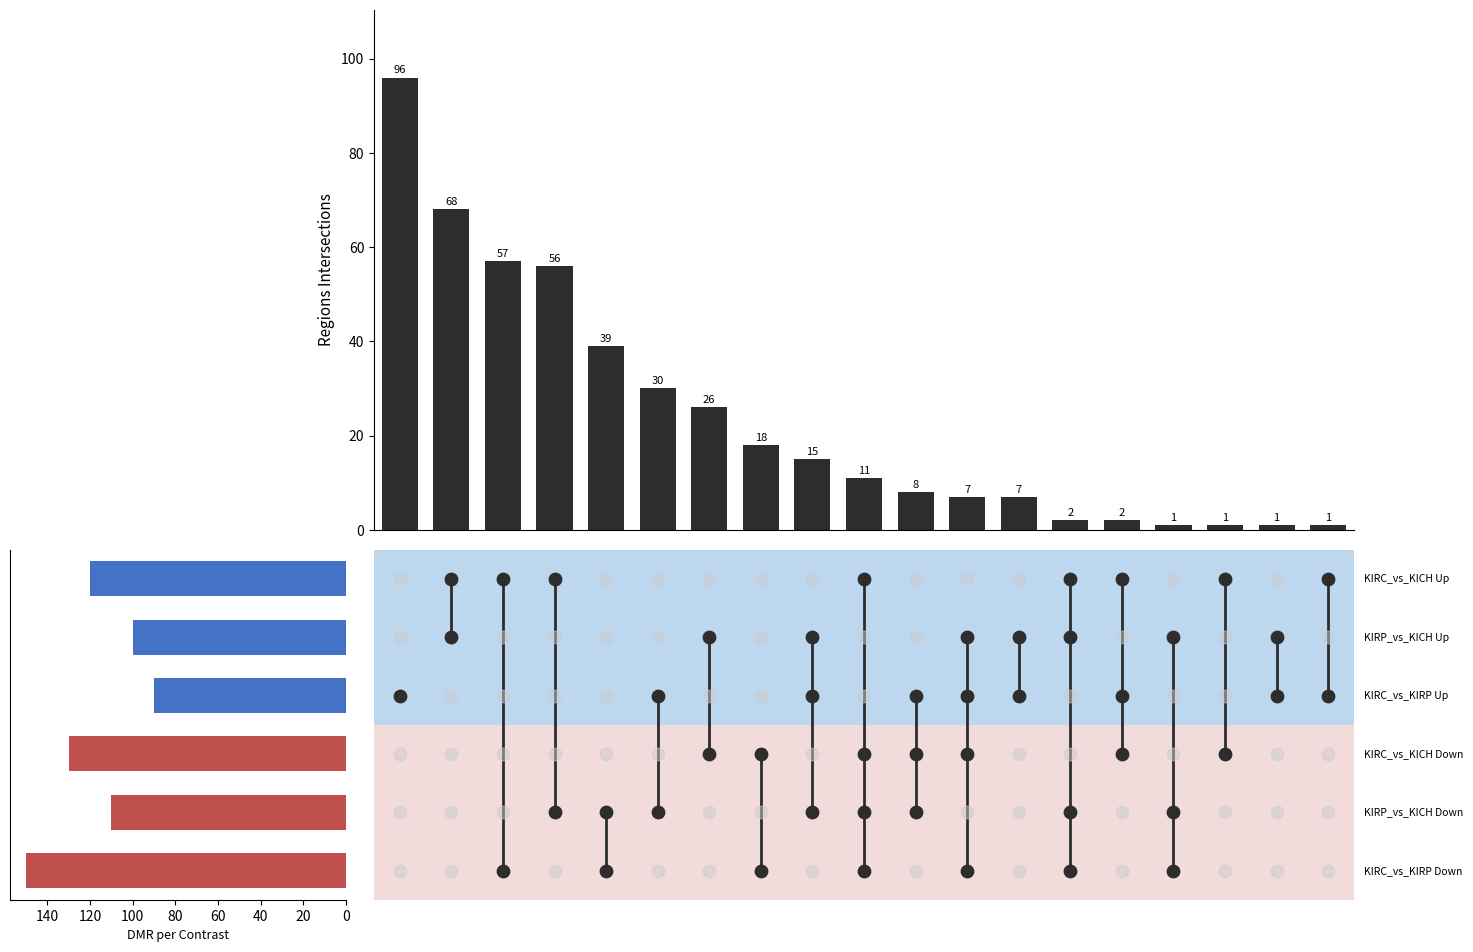

Between 7.5 and 12.5, which is larger?

7.5